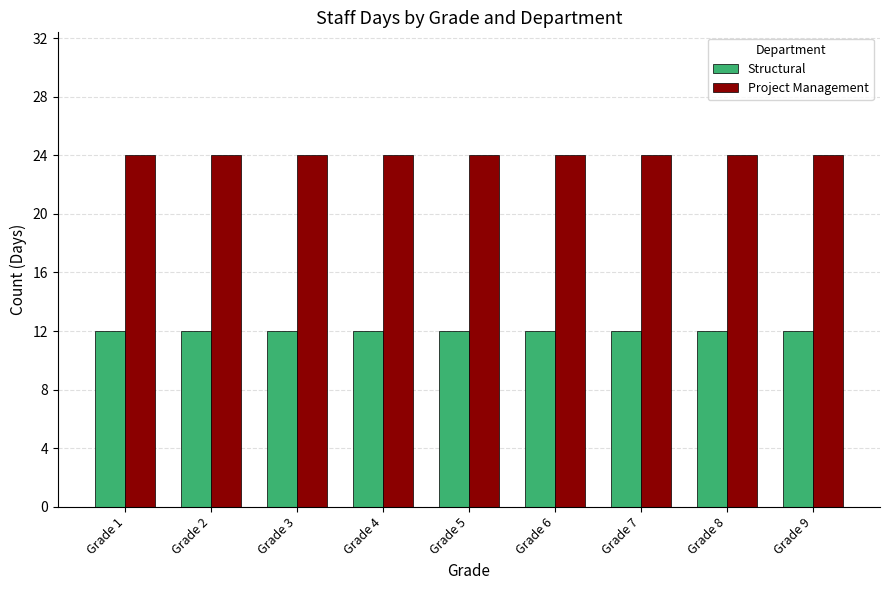

What is the maximum value for Project Management?

24